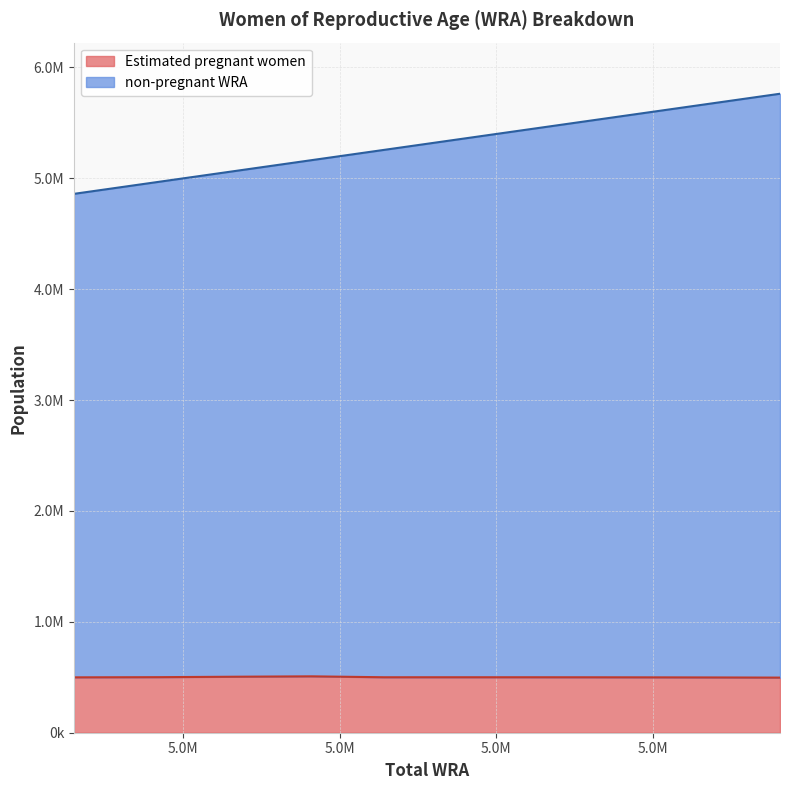

What is the spread (max minus min) of values at 5763000?

5265881.5